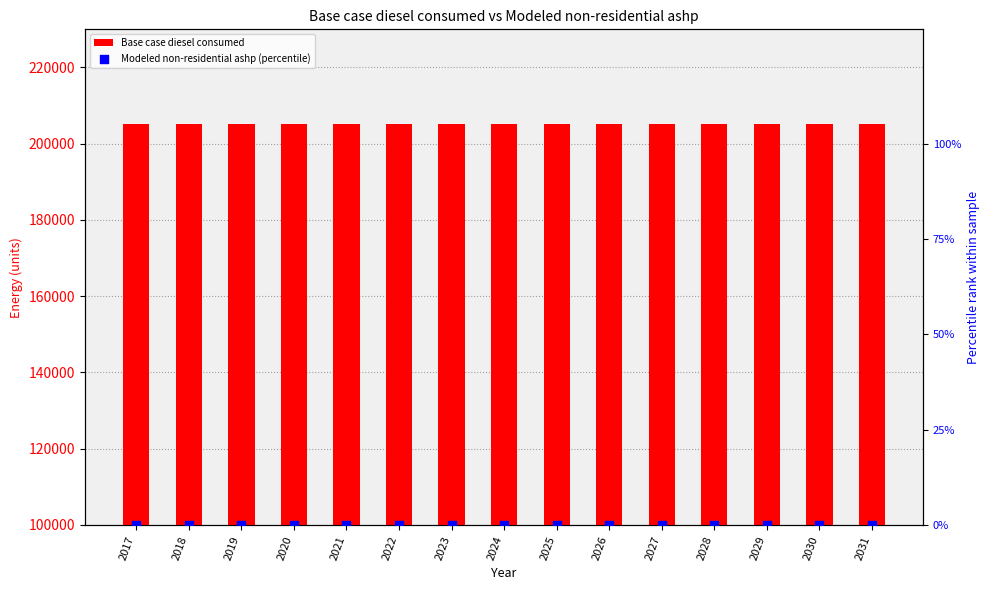

Which series has the largest total across all categories?

Base case diesel consumed